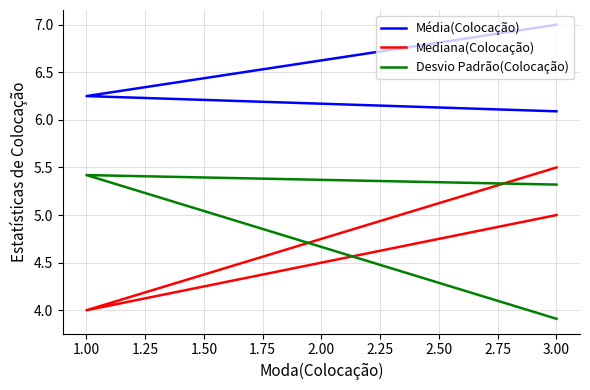

What value does the Mediana(Colocação) series have at 1.00?

4.0